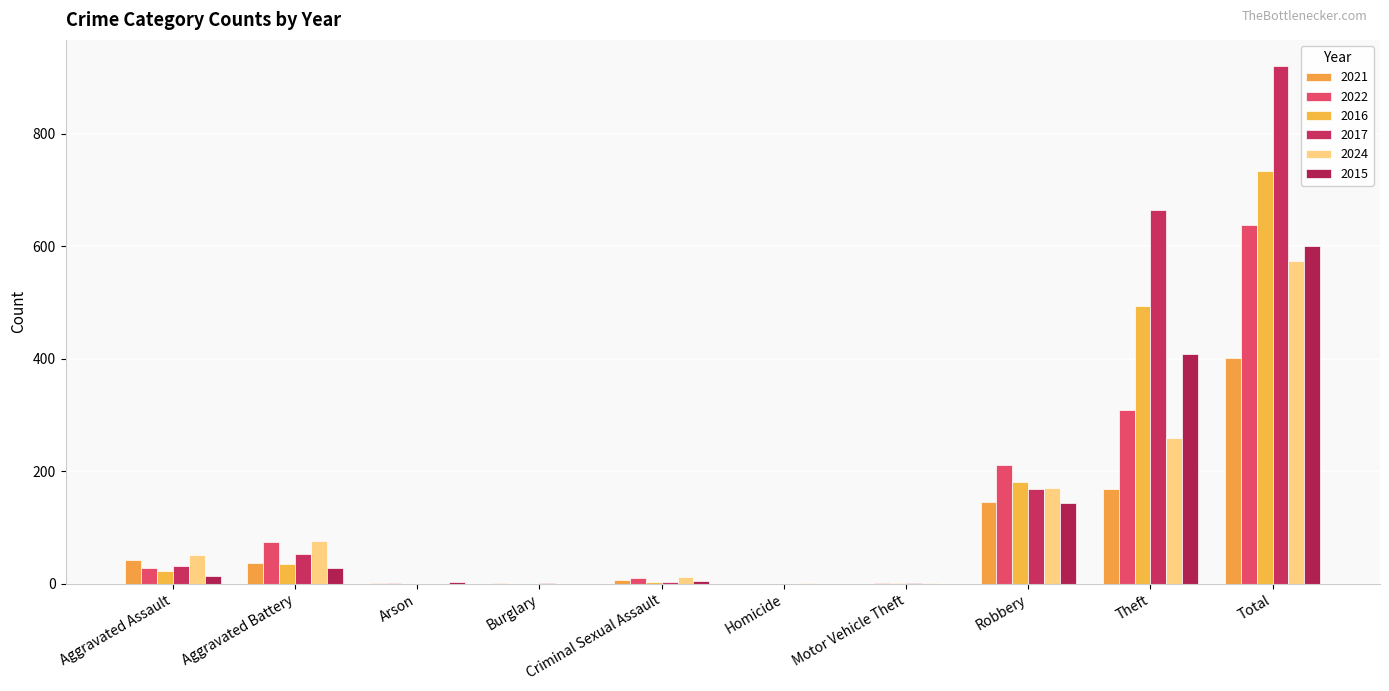

Rank the categories by 2016 value from lowest to highest.

Arson, Burglary, Homicide, Motor Vehicle Theft, Criminal Sexual Assault, Aggravated Assault, Aggravated Battery, Robbery, Theft, Total